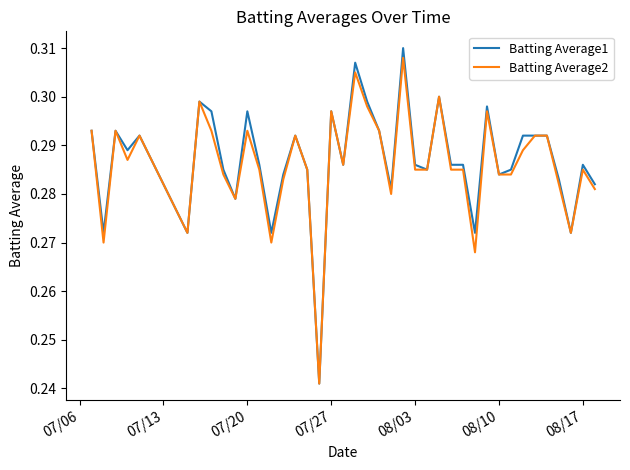

Which series has the widest spread of values?

Batting Average1